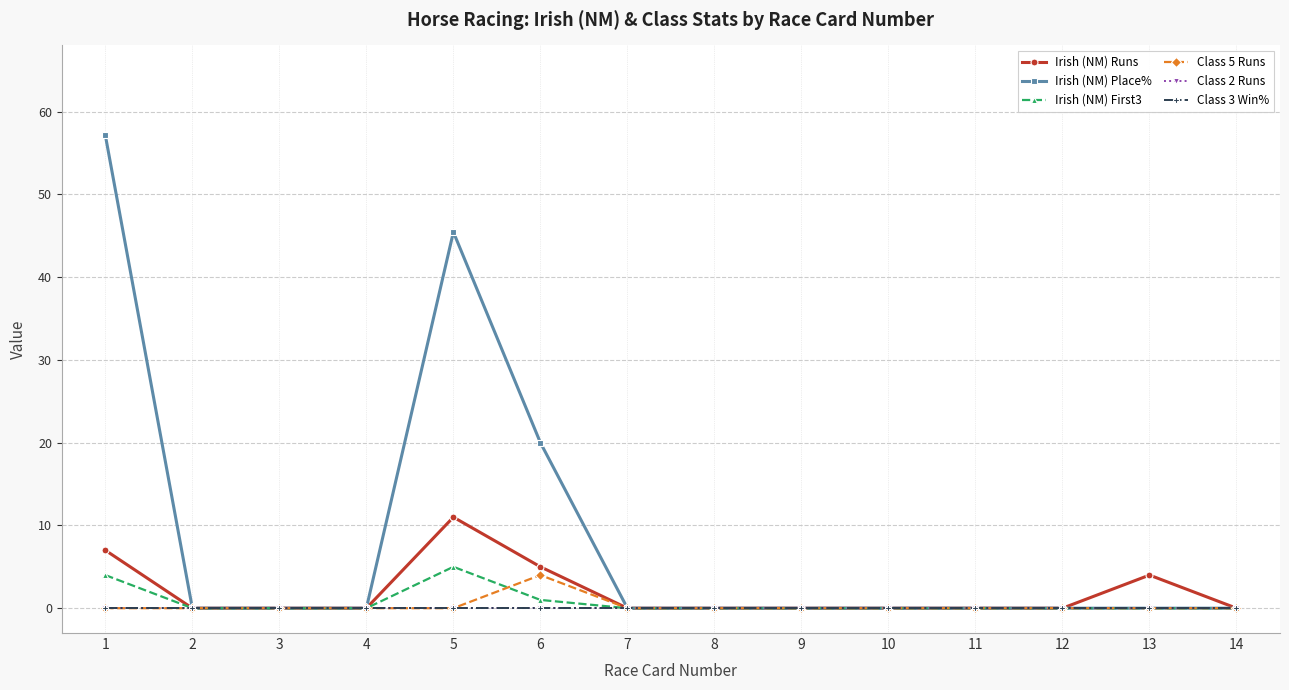

How many lines are shown in the chart?

6